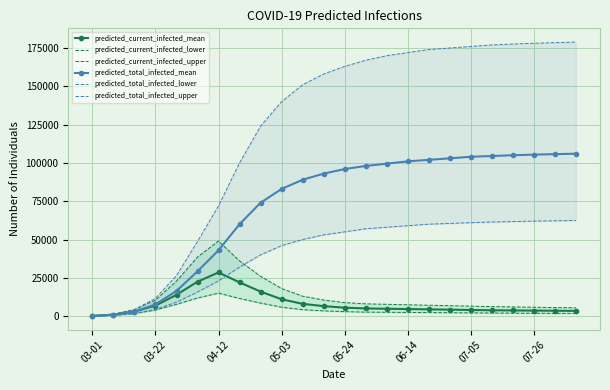

How many distinct data groups are displayed?

6